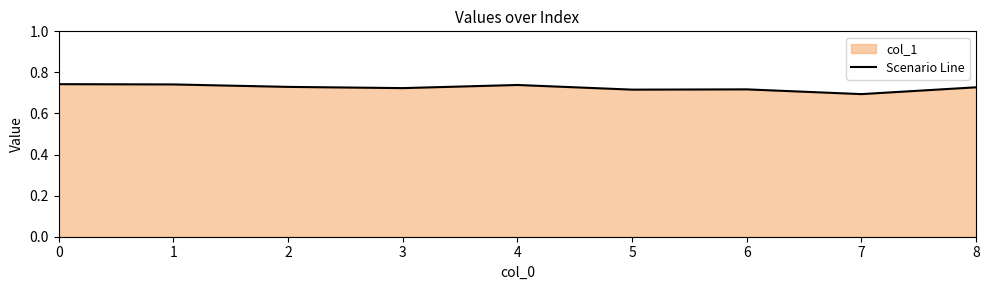

What is the value of the 1st point from the left?

0.7